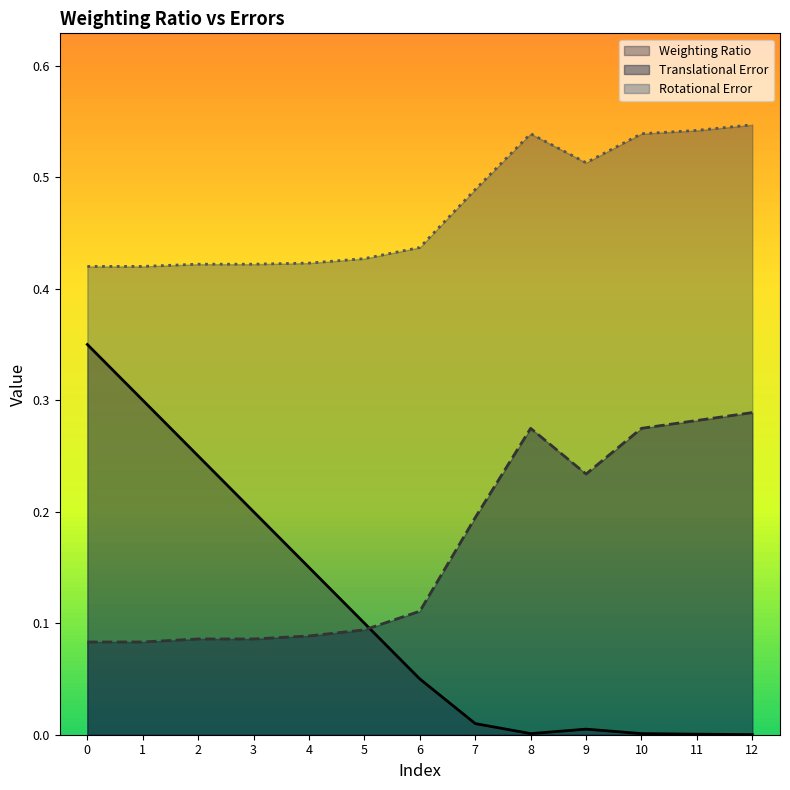

In Weighting Ratio, how many points are lower than both neighbors (excluding endpoints)?

1